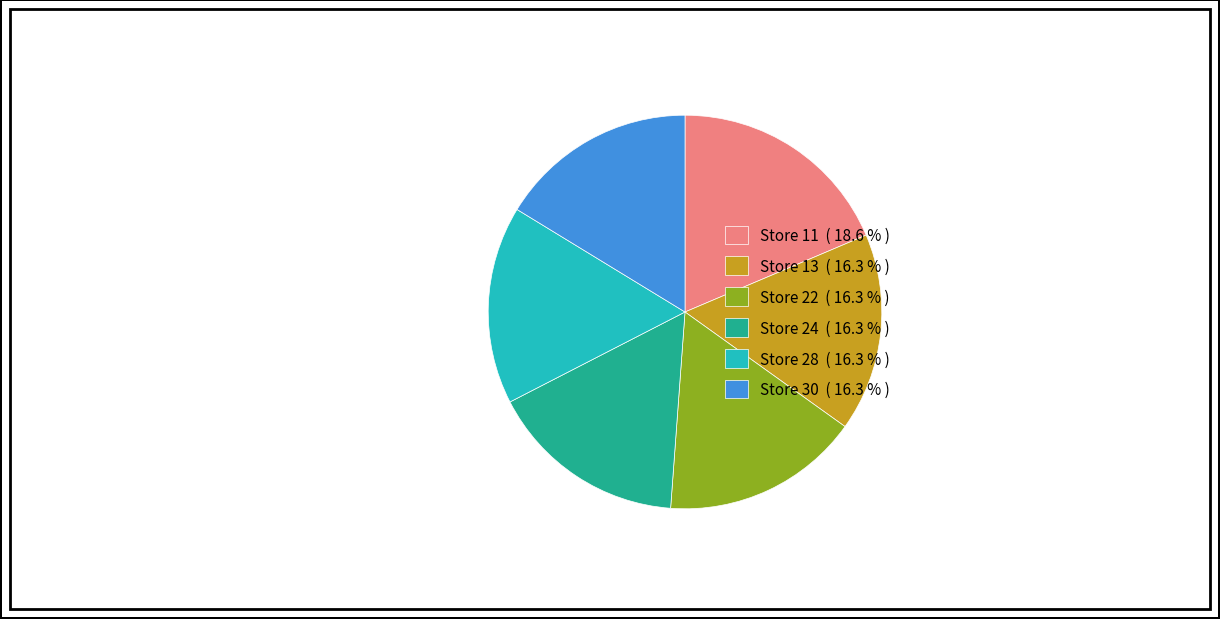

Is there any slice that represents more than half of the pie?

No